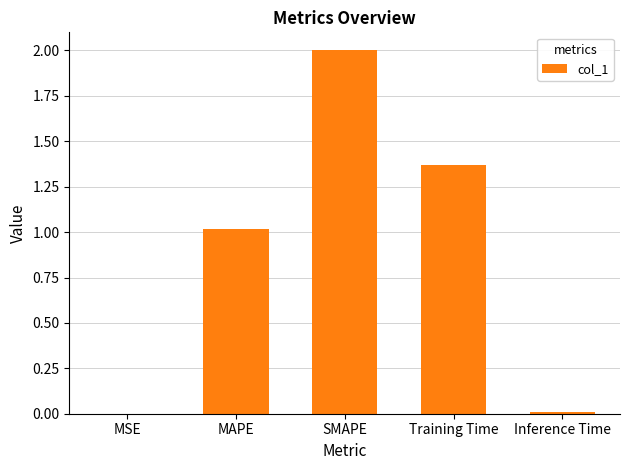

How many series are shown in this chart?

1